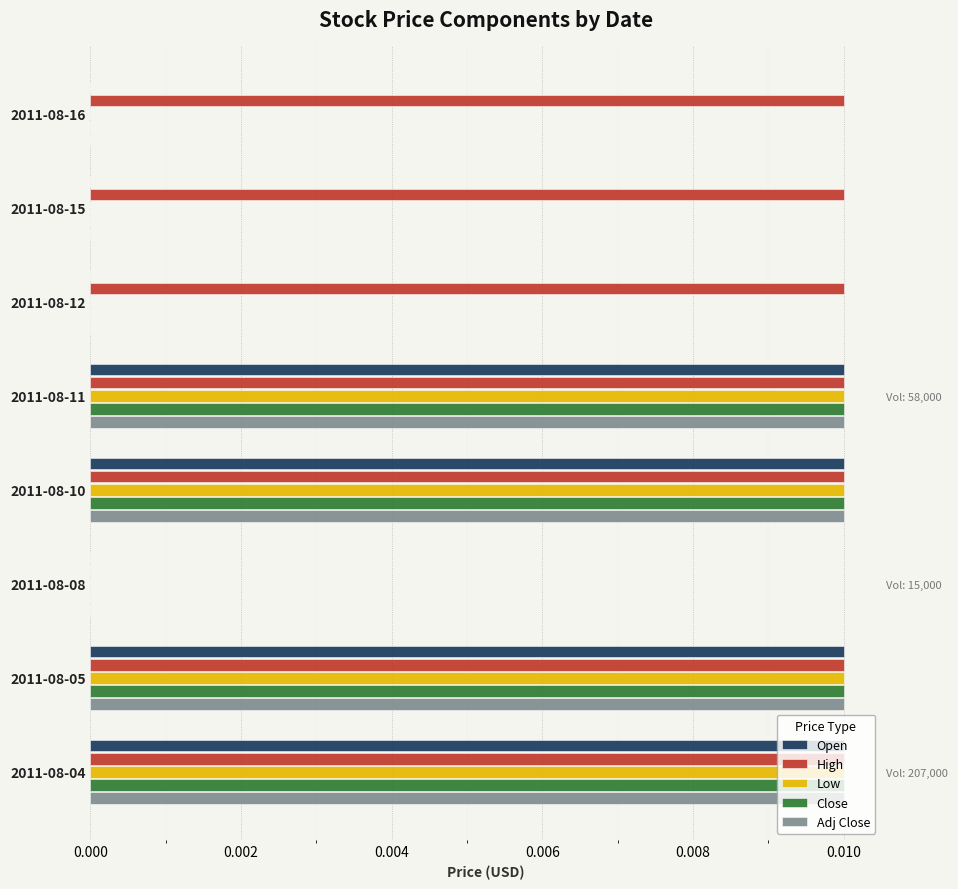

How many distinct data groups are displayed?

5